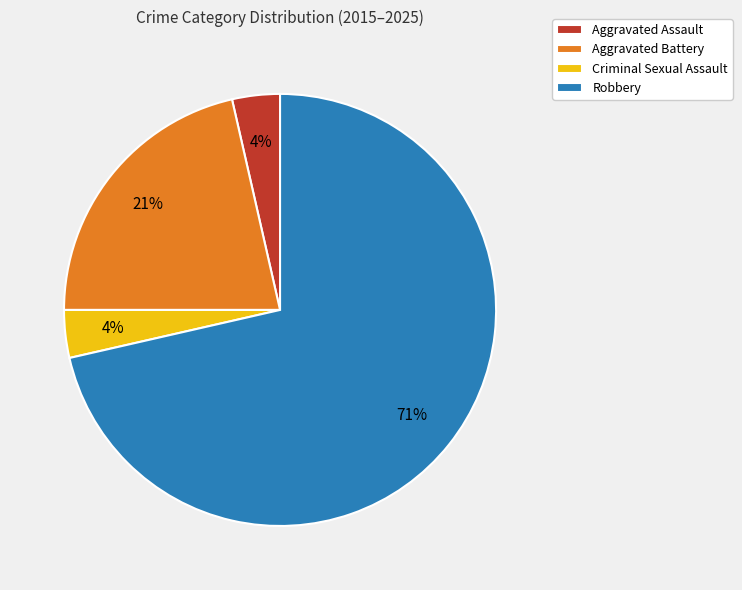

Combined, do Aggravated Assault and Criminal Sexual Assault account for over 50%?

No